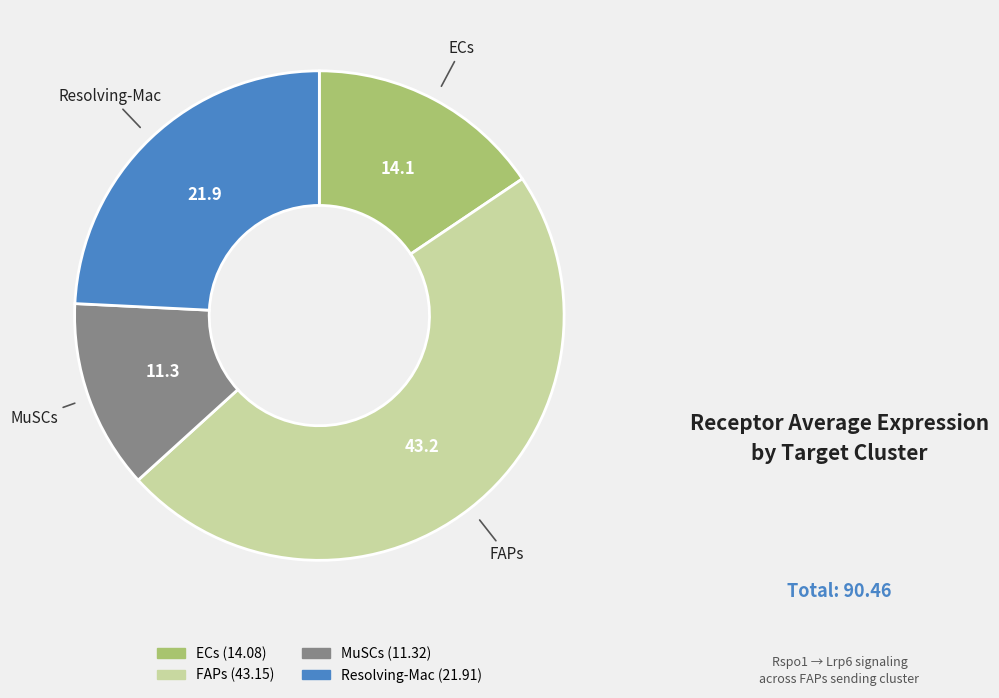

Does FAPs represent more than half of the total?

No